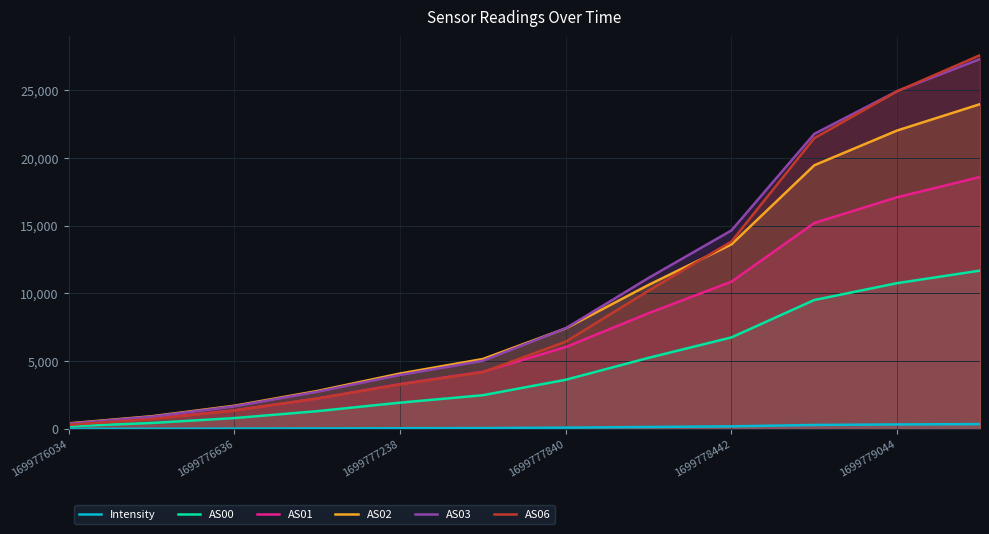

The AS00 series shows 6753.0 at 1699778442. True or false?

True